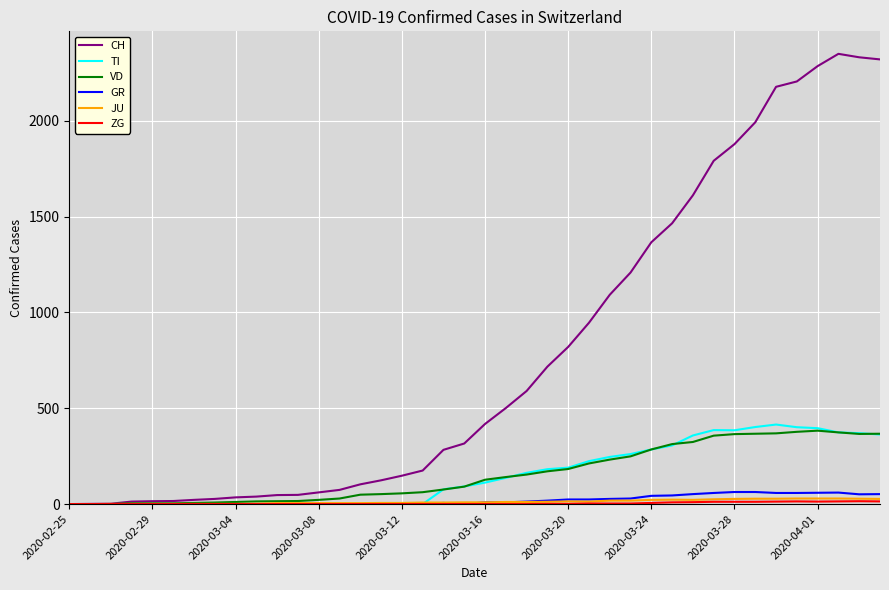

What is the maximum value shown in the chart?

2349